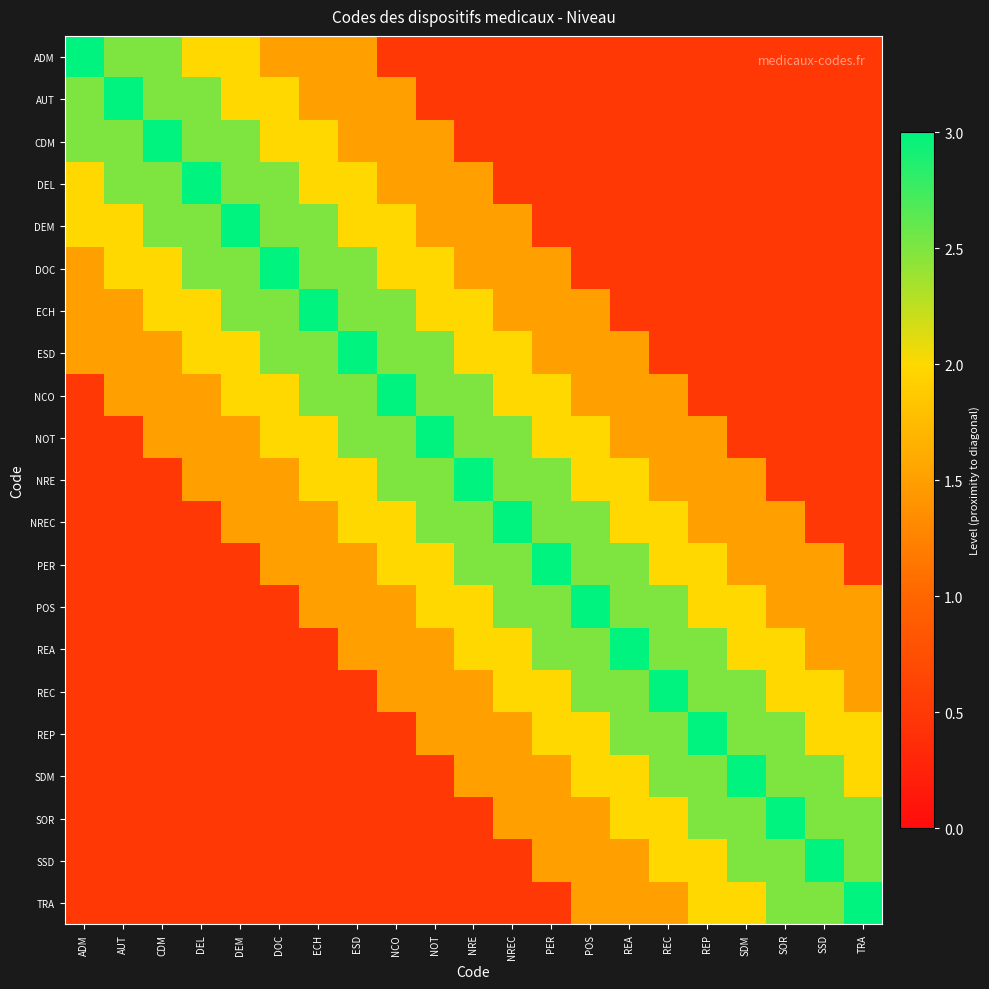

Reading right to left, what are all the values shown in this chart?

ADM: TRA=0.5	SSD=0.5	SOR=0.5	SDM=0.5	REP=0.5	REC=0.5	REA=0.5	POS=0.5	PER=0.5	NREC=0.5	NRE=0.5	NOT=0.5	NCO=0.5	ESD=1.5	ECH=1.5	DOC=1.5	DEM=2.0	DEL=2.0	CDM=2.5	AUT=2.5	ADM=3.0
AUT: TRA=0.5	SSD=0.5	SOR=0.5	SDM=0.5	REP=0.5	REC=0.5	REA=0.5	POS=0.5	PER=0.5	NREC=0.5	NRE=0.5	NOT=0.5	NCO=1.5	ESD=1.5	ECH=1.5	DOC=2.0	DEM=2.0	DEL=2.5	CDM=2.5	AUT=3.0	ADM=2.5
CDM: TRA=0.5	SSD=0.5	SOR=0.5	SDM=0.5	REP=0.5	REC=0.5	REA=0.5	POS=0.5	PER=0.5	NREC=0.5	NRE=0.5	NOT=1.5	NCO=1.5	ESD=1.5	ECH=2.0	DOC=2.0	DEM=2.5	DEL=2.5	CDM=3.0	AUT=2.5	ADM=2.5
DEL: TRA=0.5	SSD=0.5	SOR=0.5	SDM=0.5	REP=0.5	REC=0.5	REA=0.5	POS=0.5	PER=0.5	NREC=0.5	NRE=1.5	NOT=1.5	NCO=1.5	ESD=2.0	ECH=2.0	DOC=2.5	DEM=2.5	DEL=3.0	CDM=2.5	AUT=2.5	ADM=2.0
DEM: TRA=0.5	SSD=0.5	SOR=0.5	SDM=0.5	REP=0.5	REC=0.5	REA=0.5	POS=0.5	PER=0.5	NREC=1.5	NRE=1.5	NOT=1.5	NCO=2.0	ESD=2.0	ECH=2.5	DOC=2.5	DEM=3.0	DEL=2.5	CDM=2.5	AUT=2.0	ADM=2.0
DOC: TRA=0.5	SSD=0.5	SOR=0.5	SDM=0.5	REP=0.5	REC=0.5	REA=0.5	POS=0.5	PER=1.5	NREC=1.5	NRE=1.5	NOT=2.0	NCO=2.0	ESD=2.5	ECH=2.5	DOC=3.0	DEM=2.5	DEL=2.5	CDM=2.0	AUT=2.0	ADM=1.5
ECH: TRA=0.5	SSD=0.5	SOR=0.5	SDM=0.5	REP=0.5	REC=0.5	REA=0.5	POS=1.5	PER=1.5	NREC=1.5	NRE=2.0	NOT=2.0	NCO=2.5	ESD=2.5	ECH=3.0	DOC=2.5	DEM=2.5	DEL=2.0	CDM=2.0	AUT=1.5	ADM=1.5
ESD: TRA=0.5	SSD=0.5	SOR=0.5	SDM=0.5	REP=0.5	REC=0.5	REA=1.5	POS=1.5	PER=1.5	NREC=2.0	NRE=2.0	NOT=2.5	NCO=2.5	ESD=3.0	ECH=2.5	DOC=2.5	DEM=2.0	DEL=2.0	CDM=1.5	AUT=1.5	ADM=1.5
NCO: TRA=0.5	SSD=0.5	SOR=0.5	SDM=0.5	REP=0.5	REC=1.5	REA=1.5	POS=1.5	PER=2.0	NREC=2.0	NRE=2.5	NOT=2.5	NCO=3.0	ESD=2.5	ECH=2.5	DOC=2.0	DEM=2.0	DEL=1.5	CDM=1.5	AUT=1.5	ADM=0.5
NOT: TRA=0.5	SSD=0.5	SOR=0.5	SDM=0.5	REP=1.5	REC=1.5	REA=1.5	POS=2.0	PER=2.0	NREC=2.5	NRE=2.5	NOT=3.0	NCO=2.5	ESD=2.5	ECH=2.0	DOC=2.0	DEM=1.5	DEL=1.5	CDM=1.5	AUT=0.5	ADM=0.5
NRE: TRA=0.5	SSD=0.5	SOR=0.5	SDM=1.5	REP=1.5	REC=1.5	REA=2.0	POS=2.0	PER=2.5	NREC=2.5	NRE=3.0	NOT=2.5	NCO=2.5	ESD=2.0	ECH=2.0	DOC=1.5	DEM=1.5	DEL=1.5	CDM=0.5	AUT=0.5	ADM=0.5
NREC: TRA=0.5	SSD=0.5	SOR=1.5	SDM=1.5	REP=1.5	REC=2.0	REA=2.0	POS=2.5	PER=2.5	NREC=3.0	NRE=2.5	NOT=2.5	NCO=2.0	ESD=2.0	ECH=1.5	DOC=1.5	DEM=1.5	DEL=0.5	CDM=0.5	AUT=0.5	ADM=0.5
PER: TRA=0.5	SSD=1.5	SOR=1.5	SDM=1.5	REP=2.0	REC=2.0	REA=2.5	POS=2.5	PER=3.0	NREC=2.5	NRE=2.5	NOT=2.0	NCO=2.0	ESD=1.5	ECH=1.5	DOC=1.5	DEM=0.5	DEL=0.5	CDM=0.5	AUT=0.5	ADM=0.5
POS: TRA=1.5	SSD=1.5	SOR=1.5	SDM=2.0	REP=2.0	REC=2.5	REA=2.5	POS=3.0	PER=2.5	NREC=2.5	NRE=2.0	NOT=2.0	NCO=1.5	ESD=1.5	ECH=1.5	DOC=0.5	DEM=0.5	DEL=0.5	CDM=0.5	AUT=0.5	ADM=0.5
REA: TRA=1.5	SSD=1.5	SOR=2.0	SDM=2.0	REP=2.5	REC=2.5	REA=3.0	POS=2.5	PER=2.5	NREC=2.0	NRE=2.0	NOT=1.5	NCO=1.5	ESD=1.5	ECH=0.5	DOC=0.5	DEM=0.5	DEL=0.5	CDM=0.5	AUT=0.5	ADM=0.5
REC: TRA=1.5	SSD=2.0	SOR=2.0	SDM=2.5	REP=2.5	REC=3.0	REA=2.5	POS=2.5	PER=2.0	NREC=2.0	NRE=1.5	NOT=1.5	NCO=1.5	ESD=0.5	ECH=0.5	DOC=0.5	DEM=0.5	DEL=0.5	CDM=0.5	AUT=0.5	ADM=0.5
REP: TRA=2.0	SSD=2.0	SOR=2.5	SDM=2.5	REP=3.0	REC=2.5	REA=2.5	POS=2.0	PER=2.0	NREC=1.5	NRE=1.5	NOT=1.5	NCO=0.5	ESD=0.5	ECH=0.5	DOC=0.5	DEM=0.5	DEL=0.5	CDM=0.5	AUT=0.5	ADM=0.5
SDM: TRA=2.0	SSD=2.5	SOR=2.5	SDM=3.0	REP=2.5	REC=2.5	REA=2.0	POS=2.0	PER=1.5	NREC=1.5	NRE=1.5	NOT=0.5	NCO=0.5	ESD=0.5	ECH=0.5	DOC=0.5	DEM=0.5	DEL=0.5	CDM=0.5	AUT=0.5	ADM=0.5
SOR: TRA=2.5	SSD=2.5	SOR=3.0	SDM=2.5	REP=2.5	REC=2.0	REA=2.0	POS=1.5	PER=1.5	NREC=1.5	NRE=0.5	NOT=0.5	NCO=0.5	ESD=0.5	ECH=0.5	DOC=0.5	DEM=0.5	DEL=0.5	CDM=0.5	AUT=0.5	ADM=0.5
SSD: TRA=2.5	SSD=3.0	SOR=2.5	SDM=2.5	REP=2.0	REC=2.0	REA=1.5	POS=1.5	PER=1.5	NREC=0.5	NRE=0.5	NOT=0.5	NCO=0.5	ESD=0.5	ECH=0.5	DOC=0.5	DEM=0.5	DEL=0.5	CDM=0.5	AUT=0.5	ADM=0.5
TRA: TRA=3.0	SSD=2.5	SOR=2.5	SDM=2.0	REP=2.0	REC=1.5	REA=1.5	POS=1.5	PER=0.5	NREC=0.5	NRE=0.5	NOT=0.5	NCO=0.5	ESD=0.5	ECH=0.5	DOC=0.5	DEM=0.5	DEL=0.5	CDM=0.5	AUT=0.5	ADM=0.5